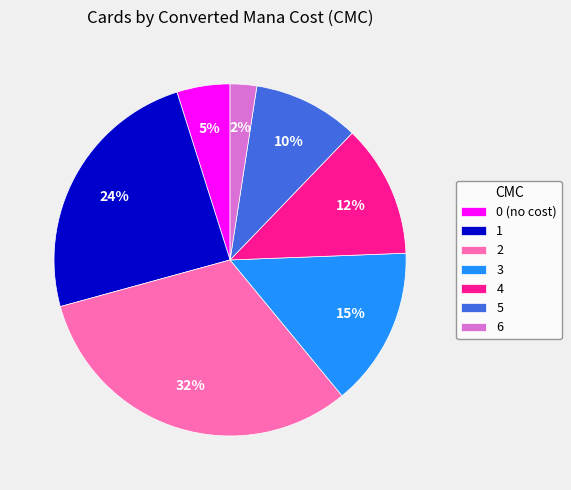

Which has a higher value, 4 or 5?

4